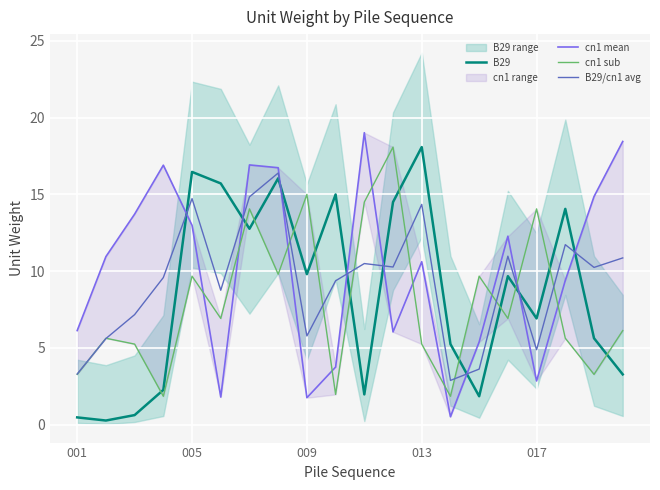

How many times do cn1 sub and B29/cn1 avg cross each other?

10